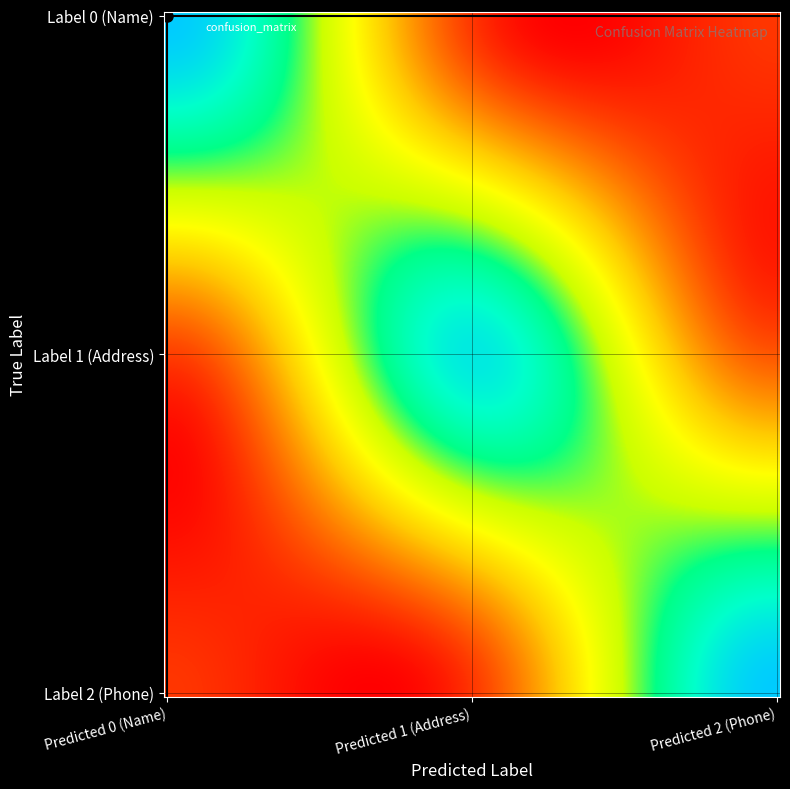

Reading right to left, list all the values displayed in this chart.

2,2=92	2,1=4	2,0=1	1,2=6	1,1=89	1,0=2	0,2=1	0,1=3	0,0=94